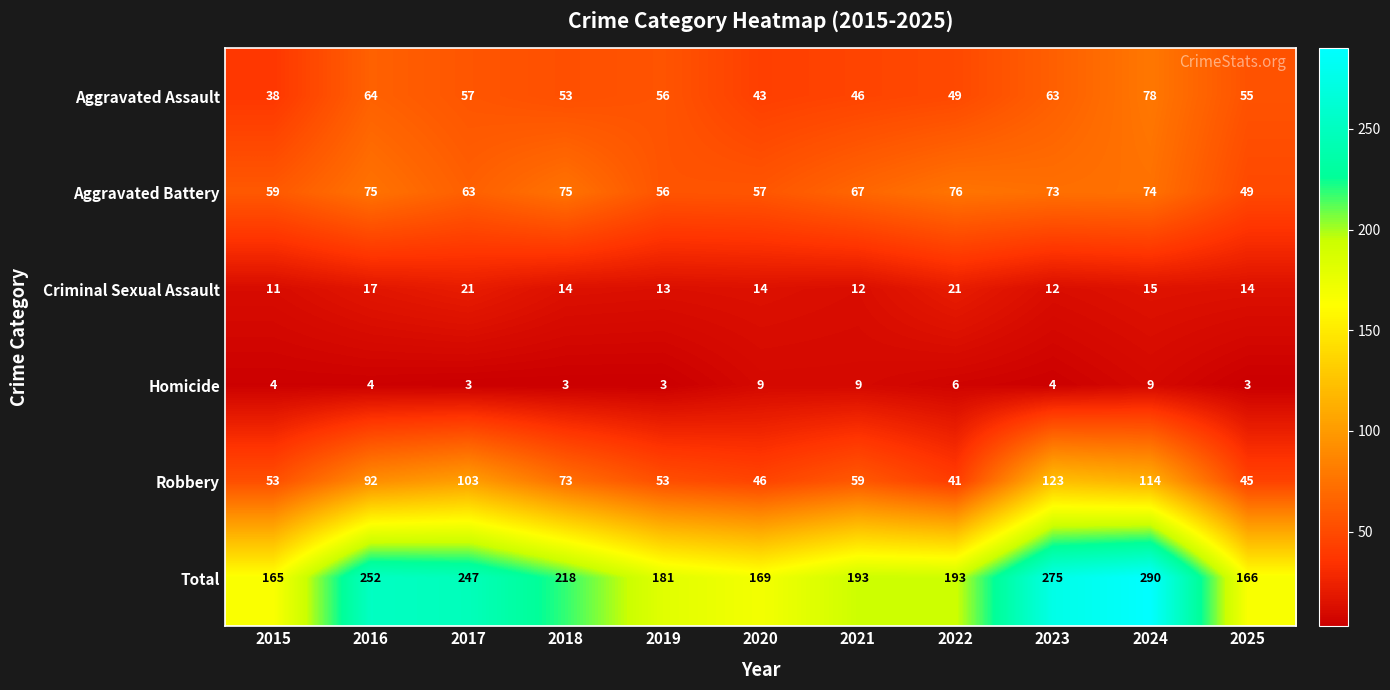

Rank the series by their maximum value, from lowest to highest.

Homicide, Criminal Sexual Assault, Aggravated Battery, Aggravated Assault, Robbery, Total